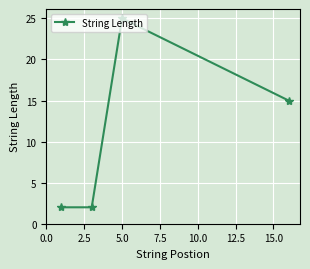

What is the smallest value displayed?

2